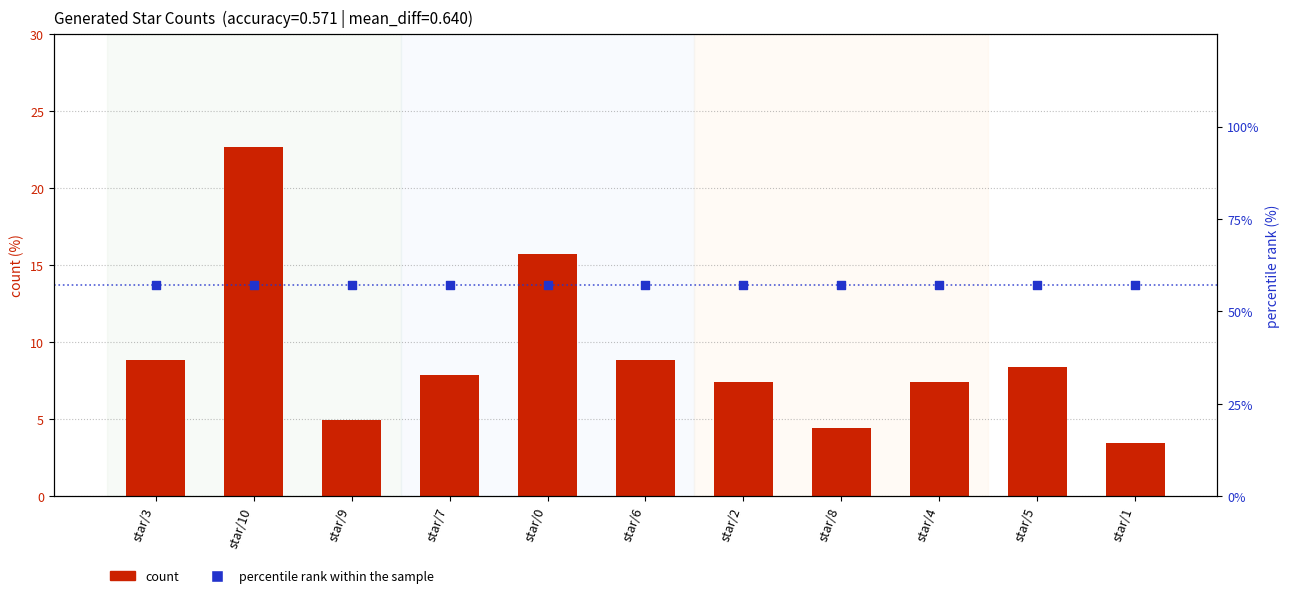

Which series has the largest Y range (max minus min)?

count